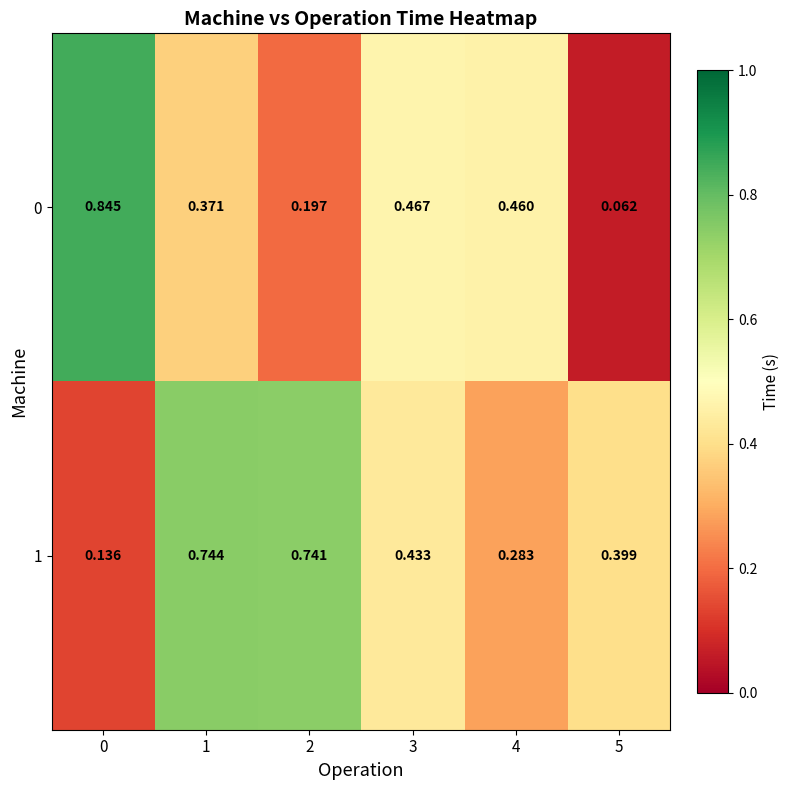

Is the value of 0 at 2 greater than the value of 1 at 3?

No